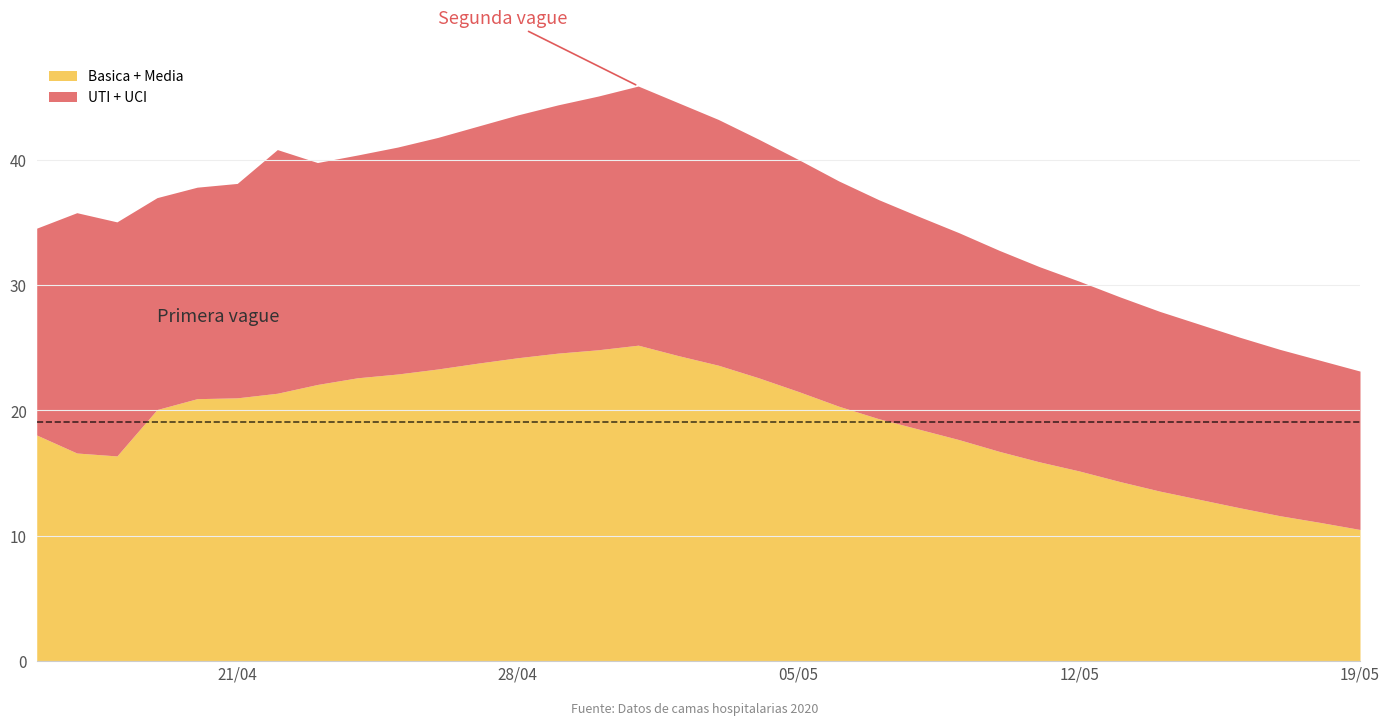

What is the highest value of the Basica + Media series?

25.2